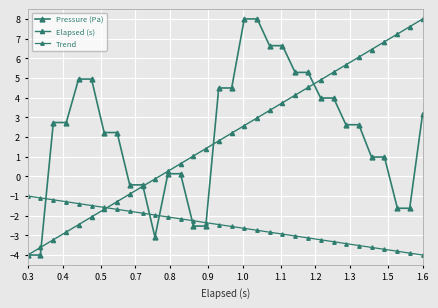

What is the difference between the second highest and minimum values in the Pressure (Pa) series?

12.0